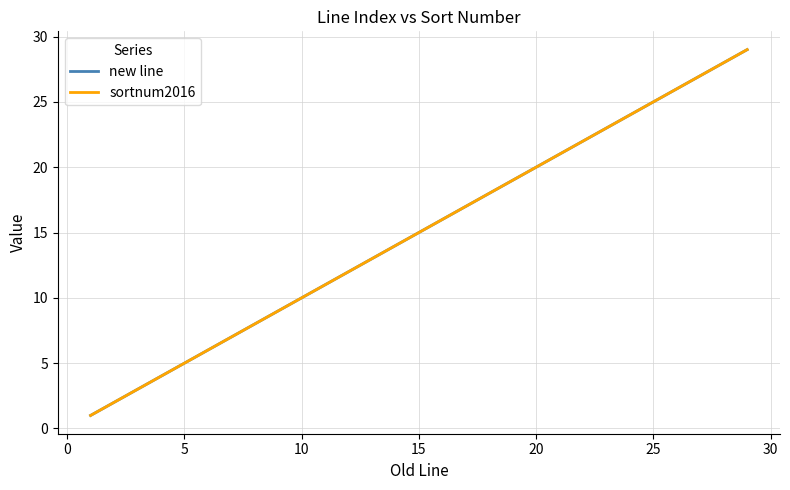

What is the difference between the maximum and minimum values in the sortnum2016 series?

28